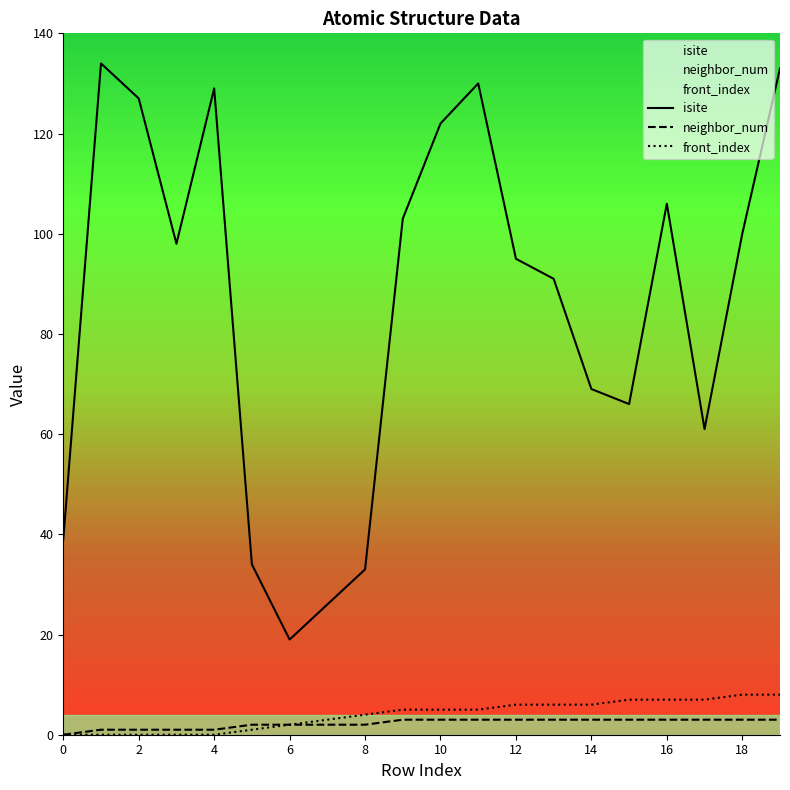

At how many categories does at least one series exceed 103?

7